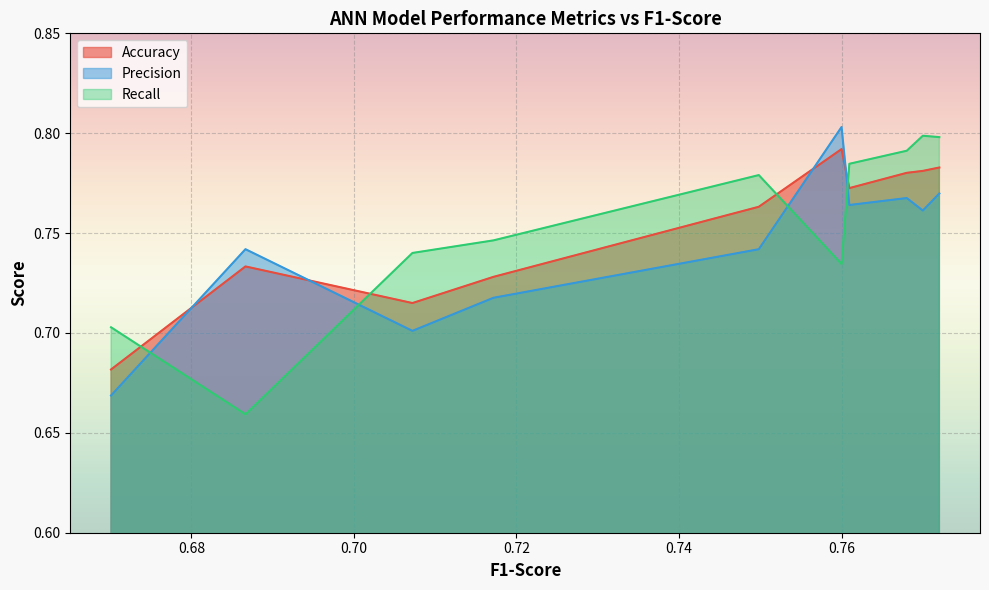

Is it true that Accuracy equals 0.4 at 0.7609547740759116?

False